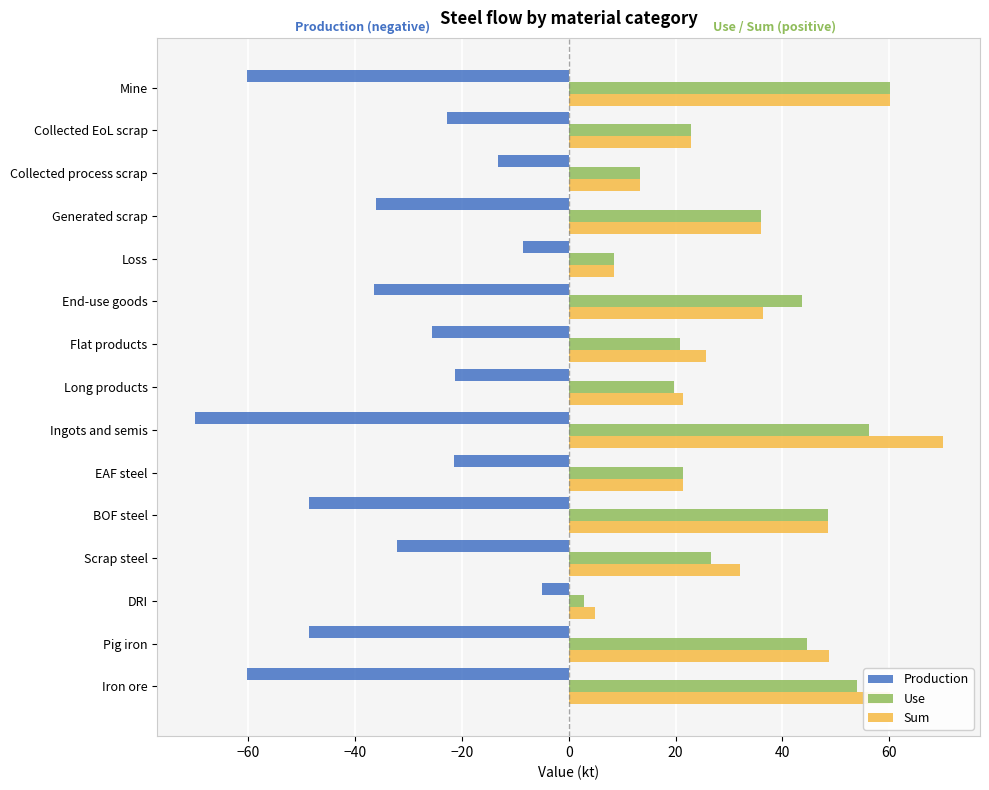

What are all the series names shown in the legend?

Production, Use, Sum